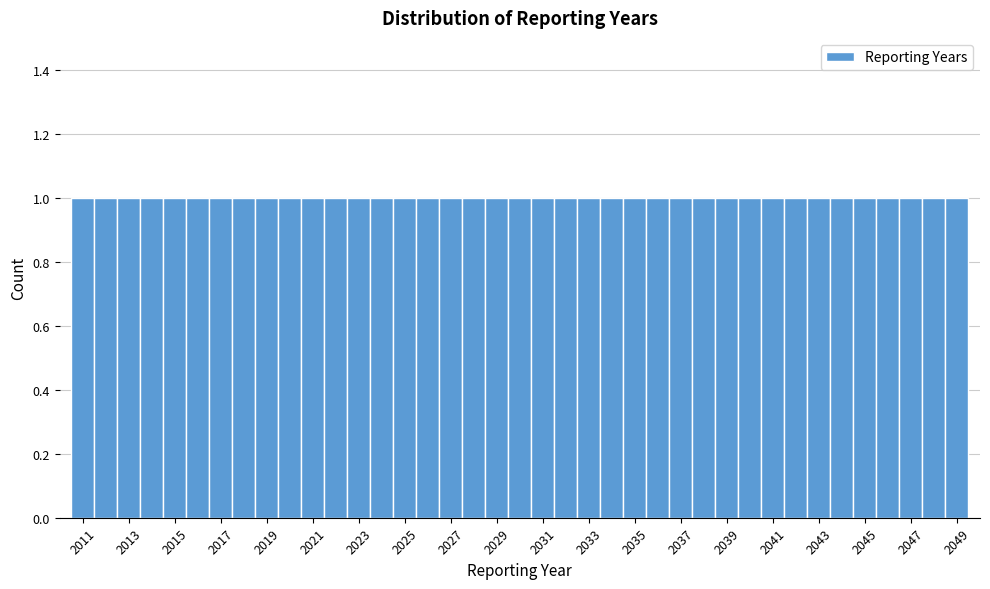

How tall is the bar that spans 2038.5 to 2039.5 on the x-axis? Neither the bar edges nor the heights are printed on the chart, so give them approximately, as read against the axes.

1